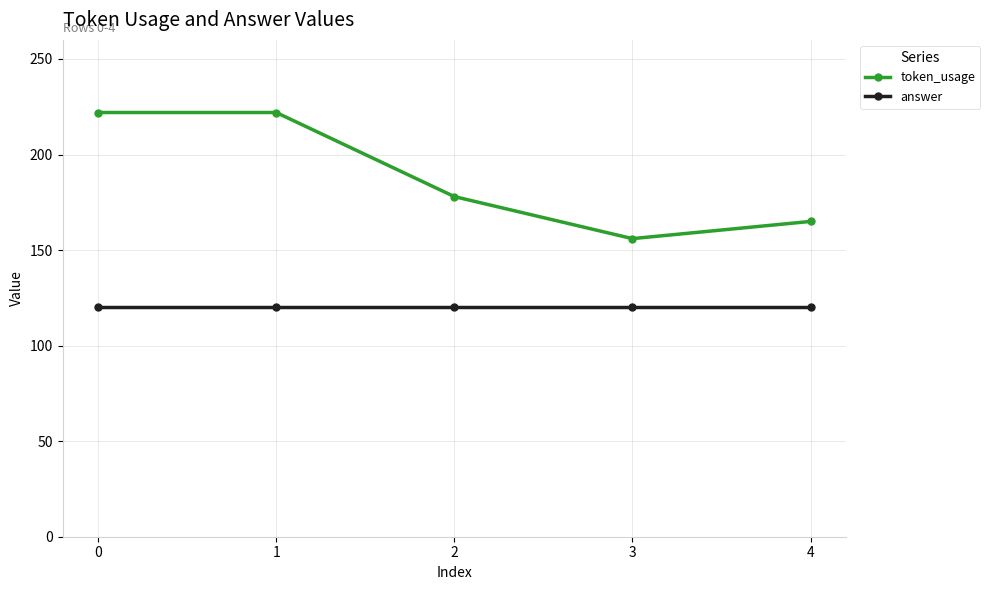

List the series in order of their overall mean, highest first.

token_usage, answer